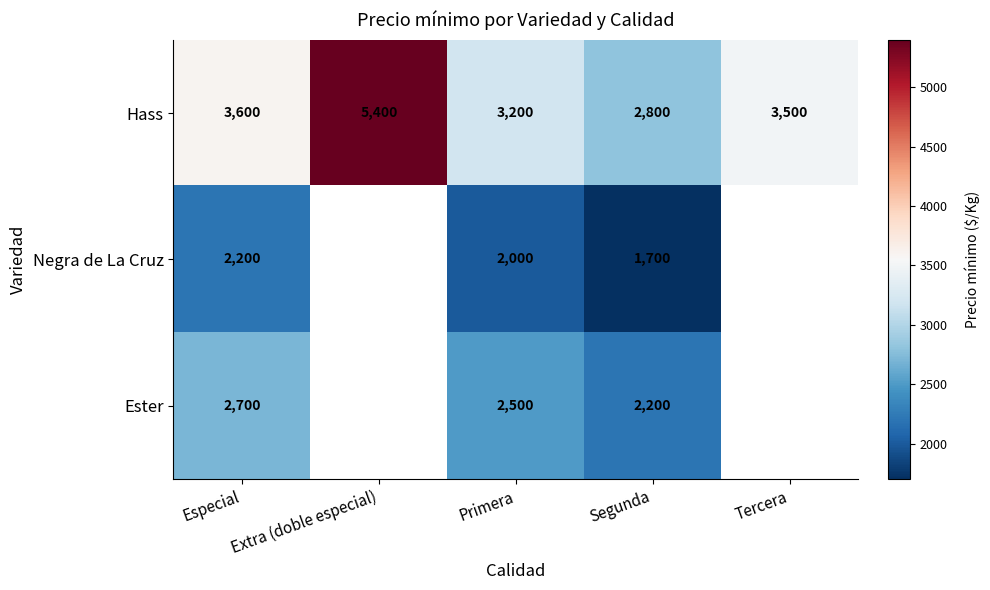

List the labels in order of Hass value, largest first.

Extra (doble especial), Especial, Tercera, Primera, Segunda